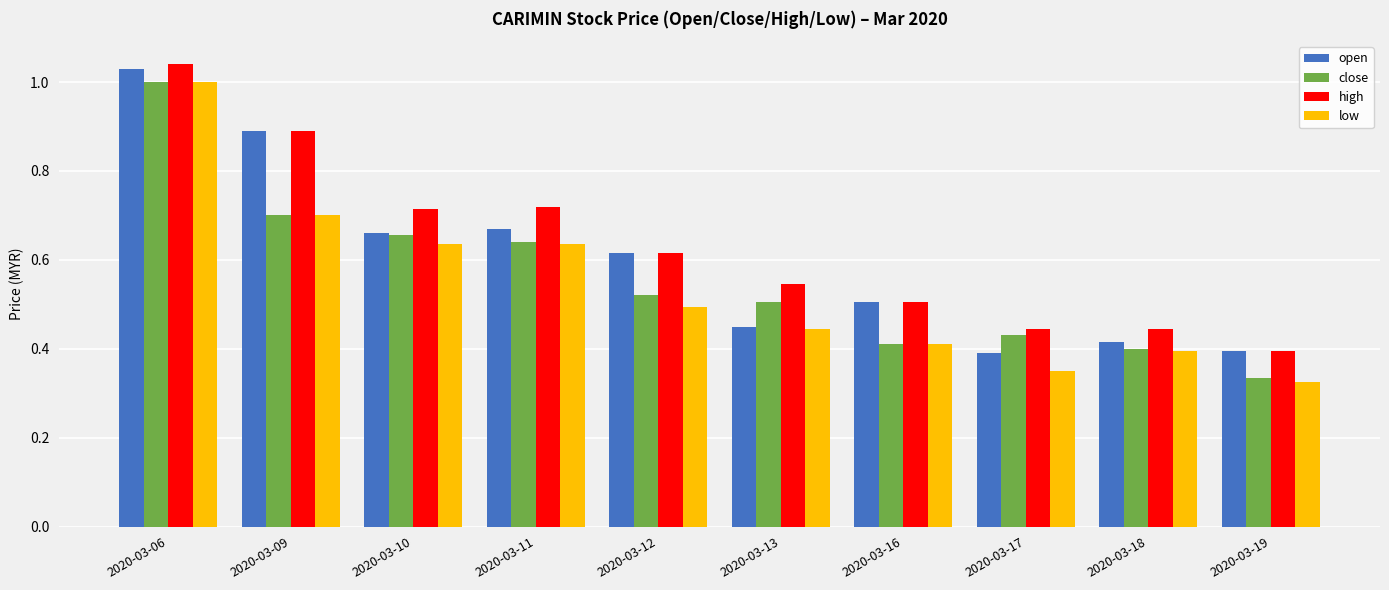

Is the value of low at 2020-03-18 greater than the value of close at 2020-03-11?

No